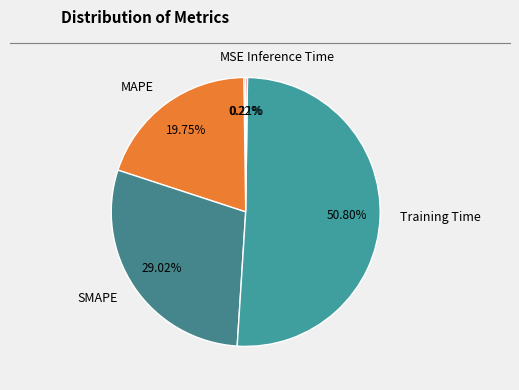

Which slice is the largest?

Training Time